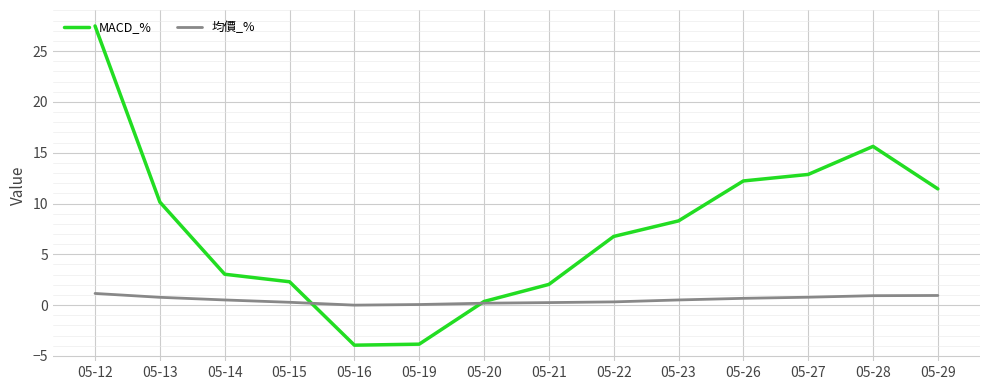

In 均價_%, how many points are lower than both neighbors (excluding endpoints)?

1